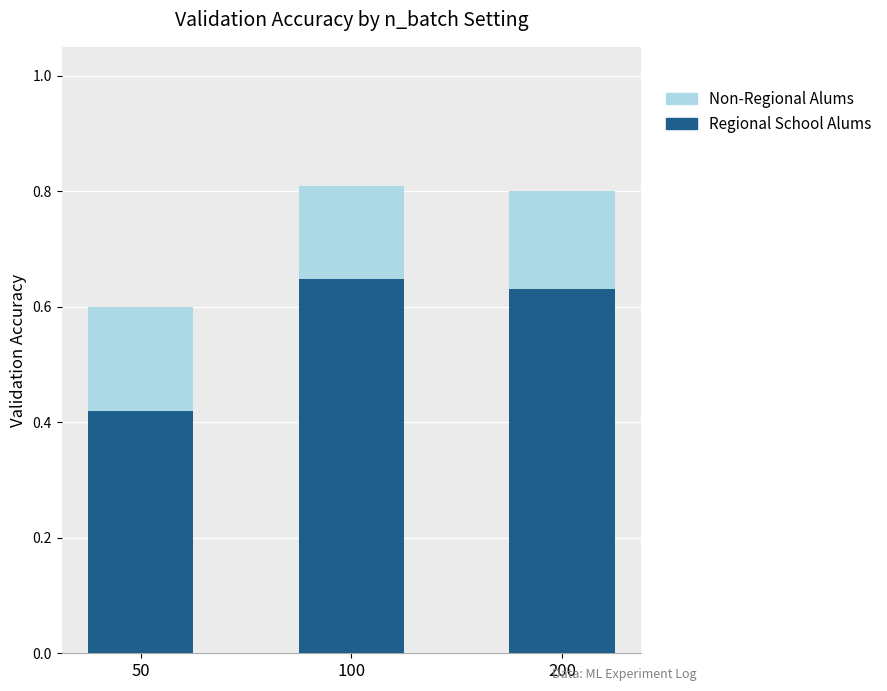

The value of Regional School Alums at 50 is 0.1. True or false?

False